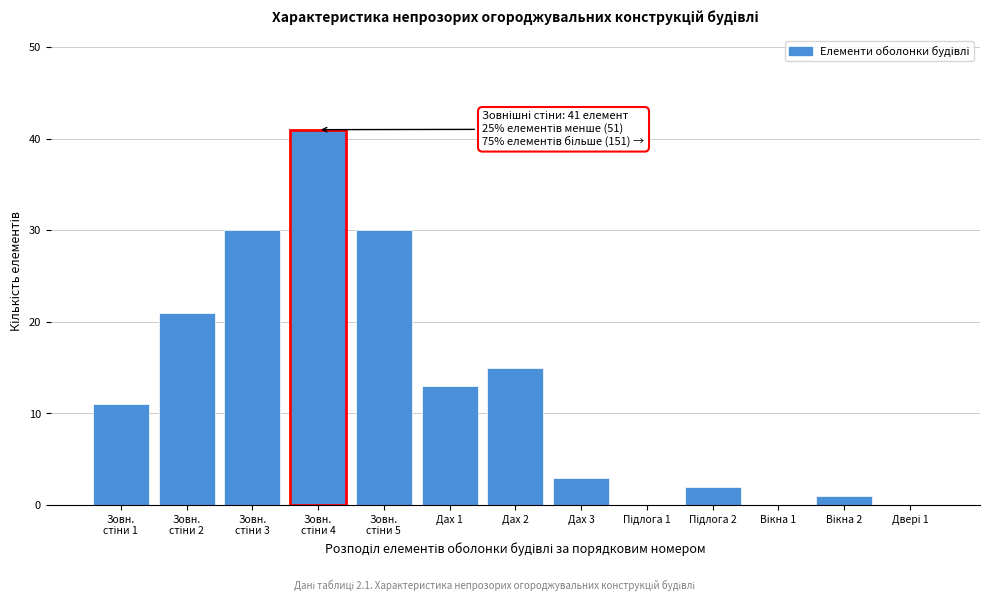

What is the sum of all values?

167